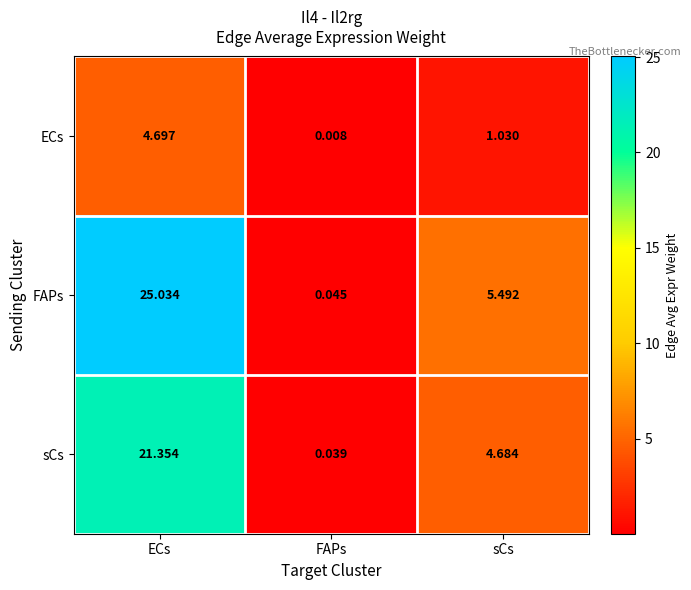

At which label does ECs reach its minimum?

FAPs